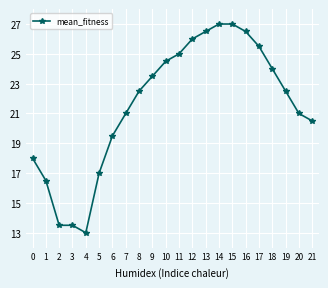

What is the change in value from 4 to 8?

+9.5